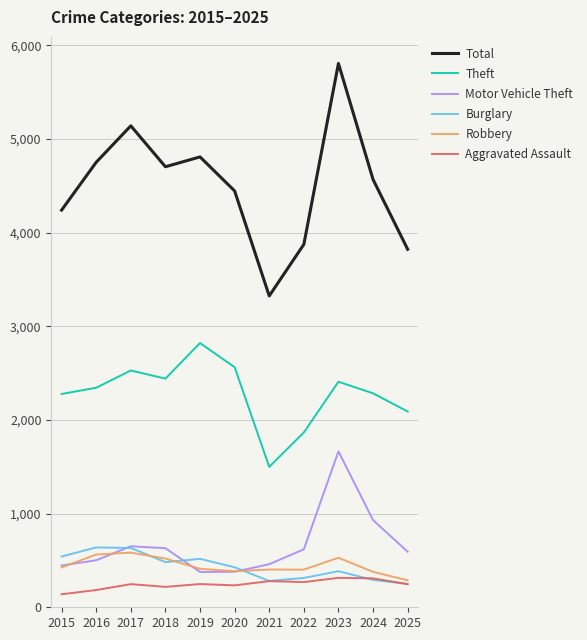

True or false: Total and Aggravated Assault cross at least once.

False